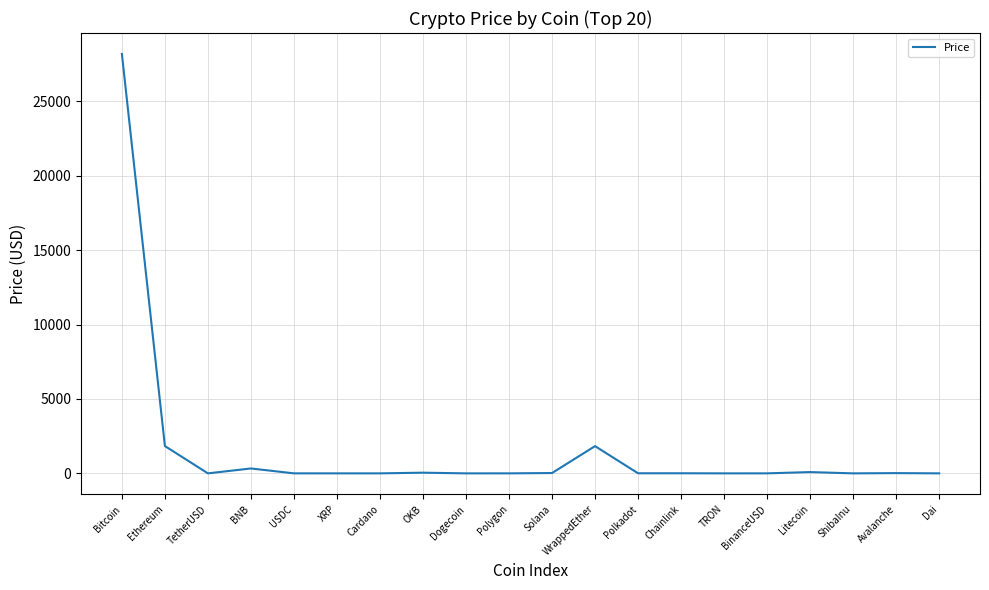

Is this an area chart (filled region under the line)?

No